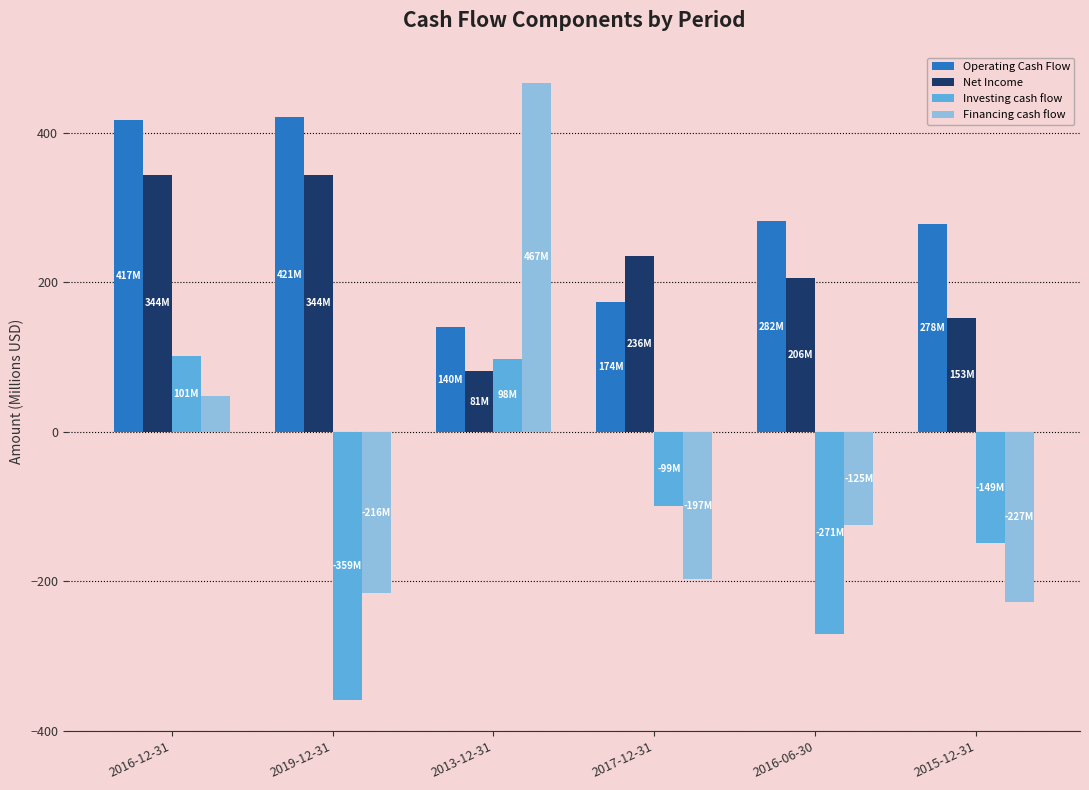

At which category is the sum across all series the highest?

2016-12-31